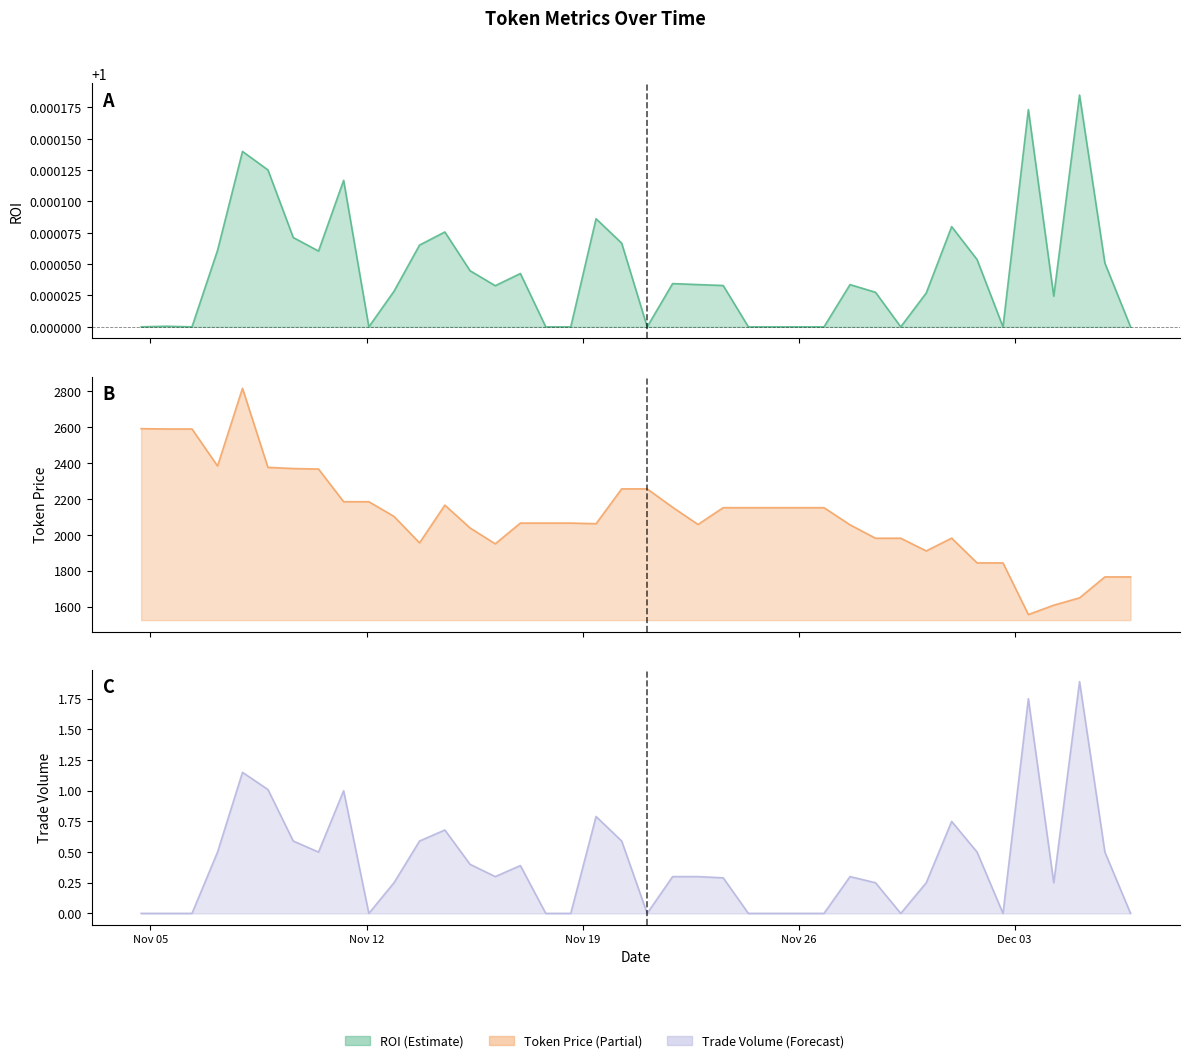

Where is ROI nearest to the value 1?

Nov 19